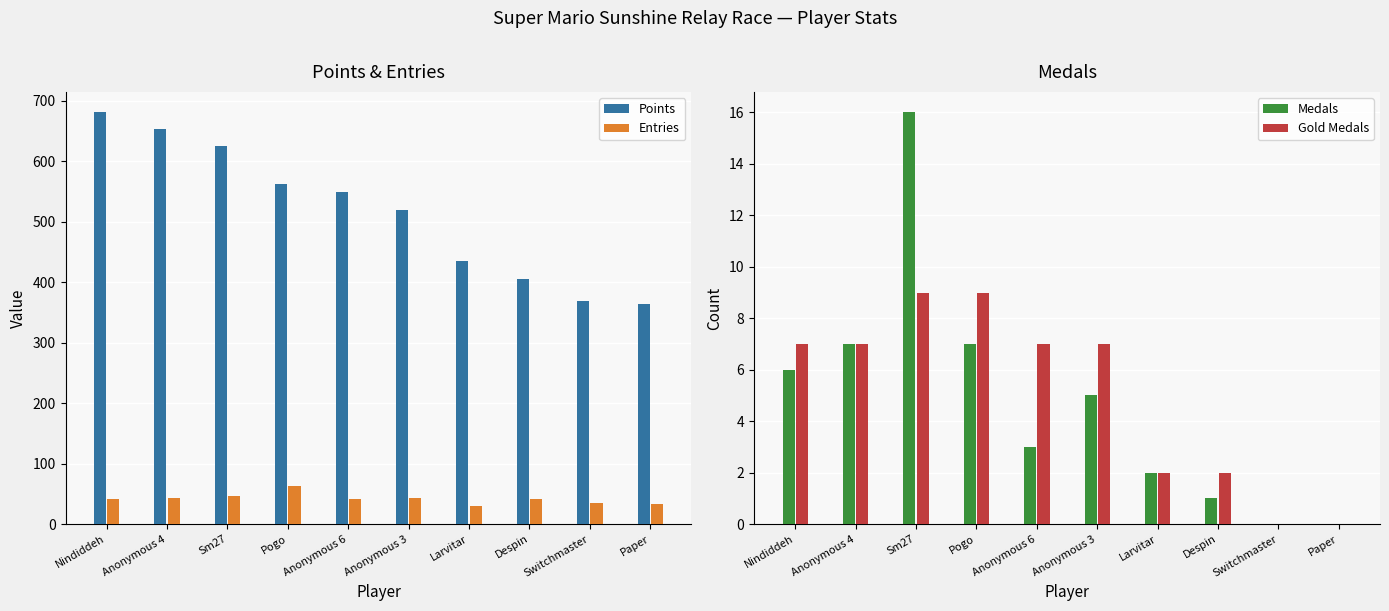

Where is Points nearest to the value 522?

Anonymous 3